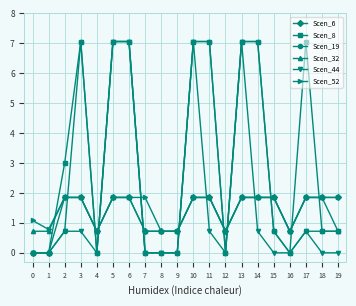

What is the spread (max minus min) of values at 0?

1.1